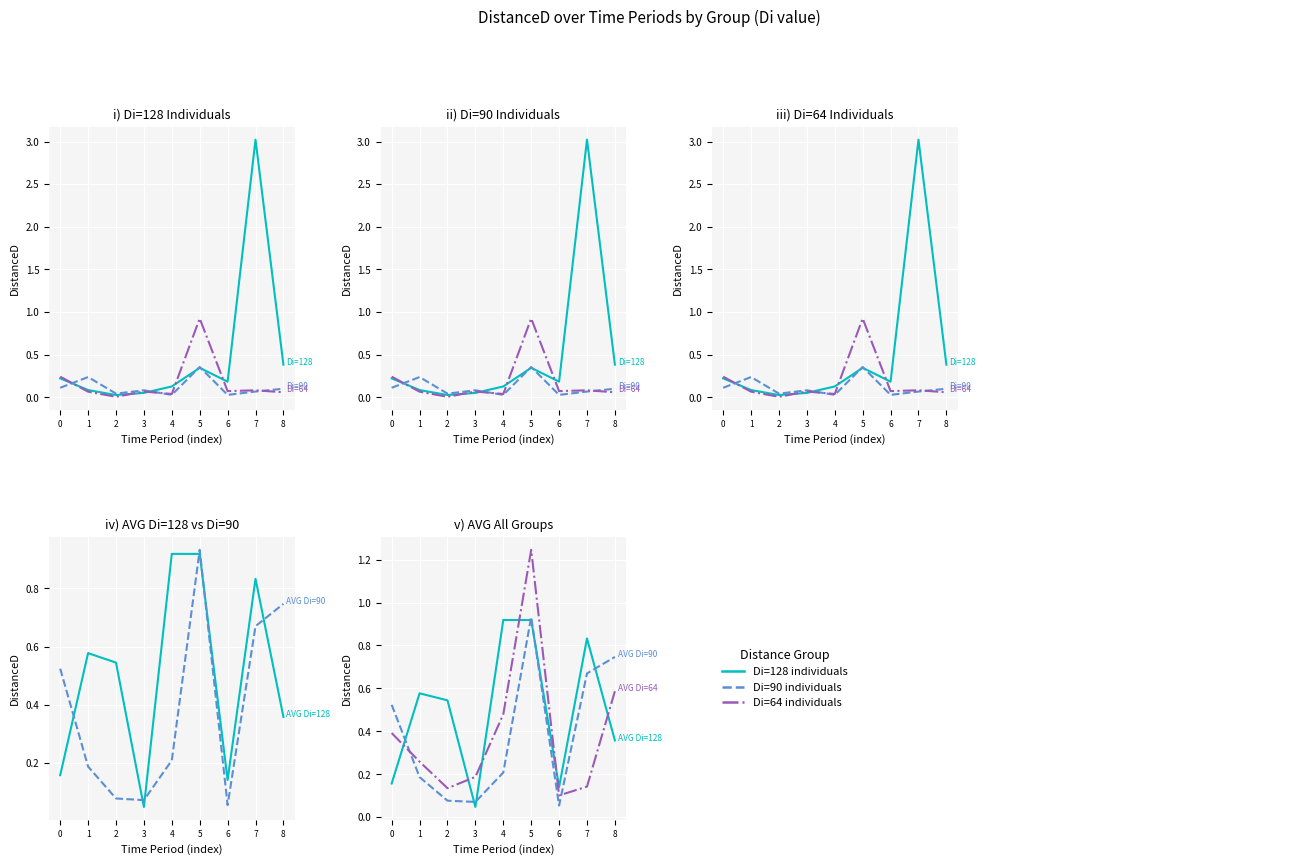

List the series in order of their peak value, lowest first.

Di=90 (IDs 2,4,9,11,12), AVG Di=128, Di=64 (IDs 13,15,16,17,19), AVG Di=90, AVG Di=64, Di=128 (IDs 1,3,6,7,8)